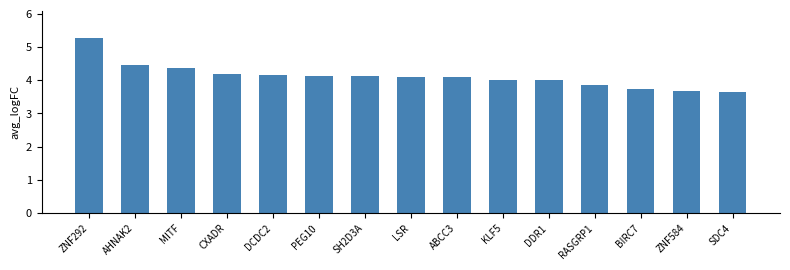

Approximately how many times larger is the value at SDC4 compared to DCDC2?

0.9